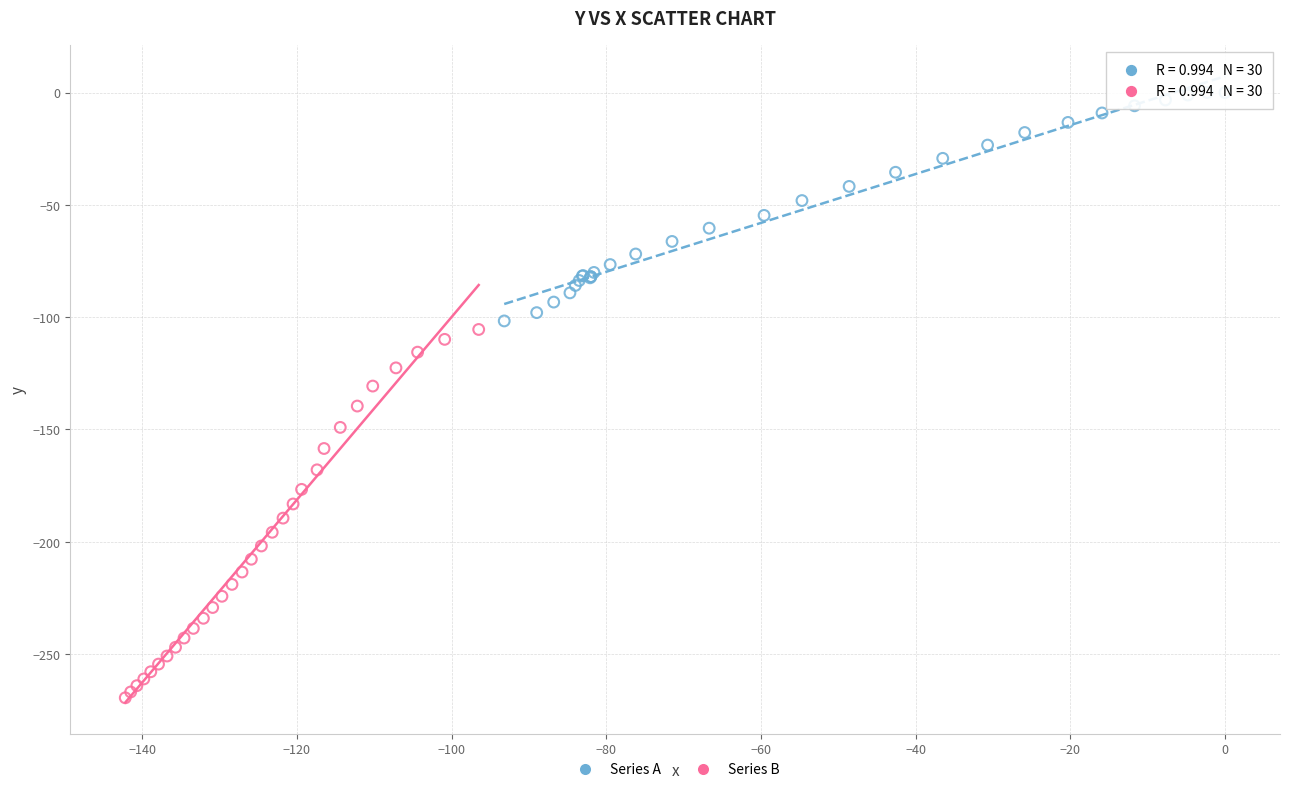

Which series reaches the minimum Y coordinate?

Series B